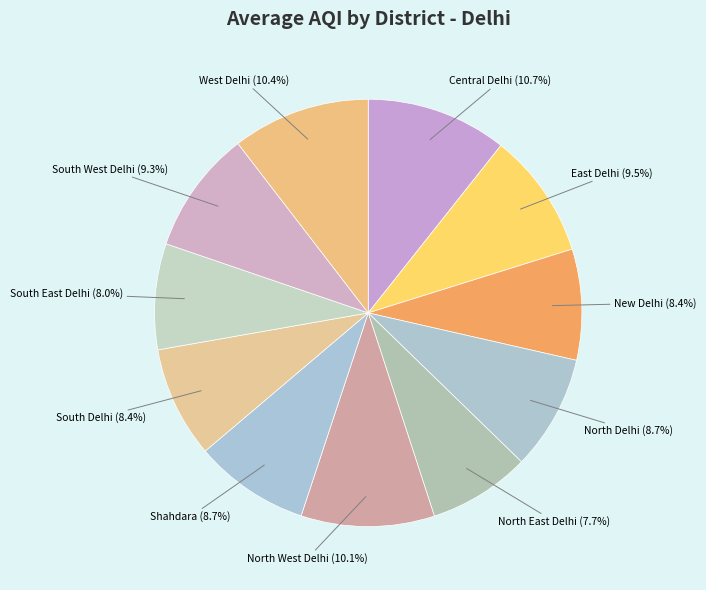

How many slices are in this pie chart?

11